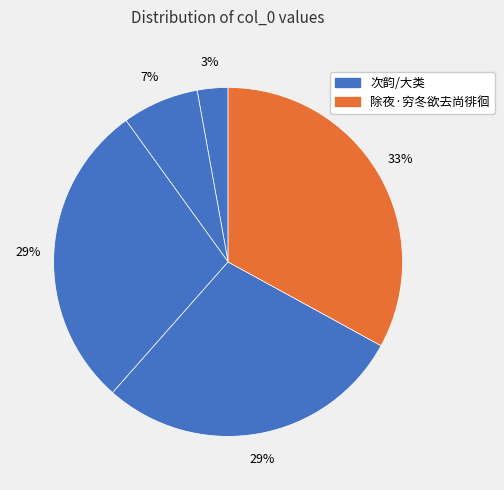

How many slices are in this pie chart?

5